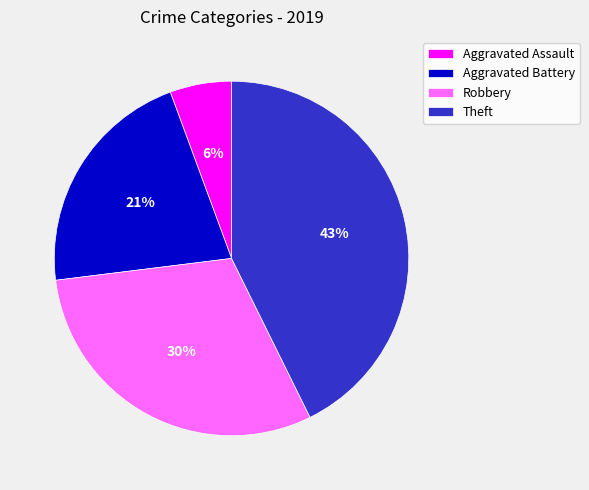

Count the number of slices in the pie.

4